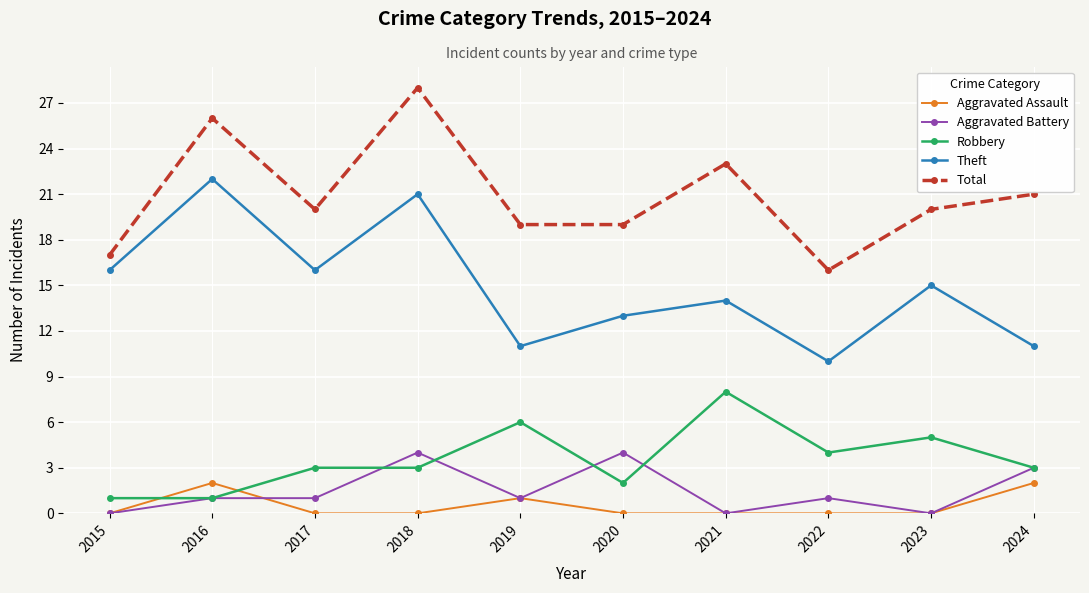

The value of Aggravated Battery at 2019 is 2. True or false?

False